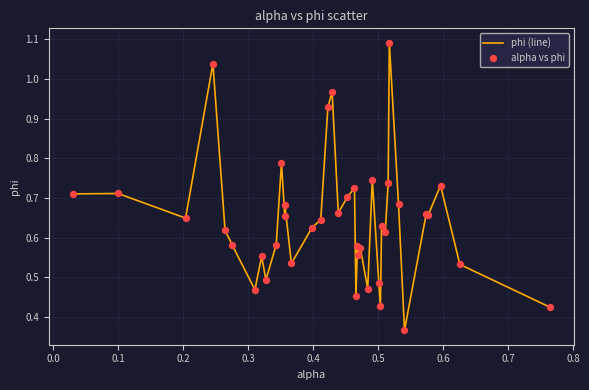

Is this an area chart (filled region under the line)?

No